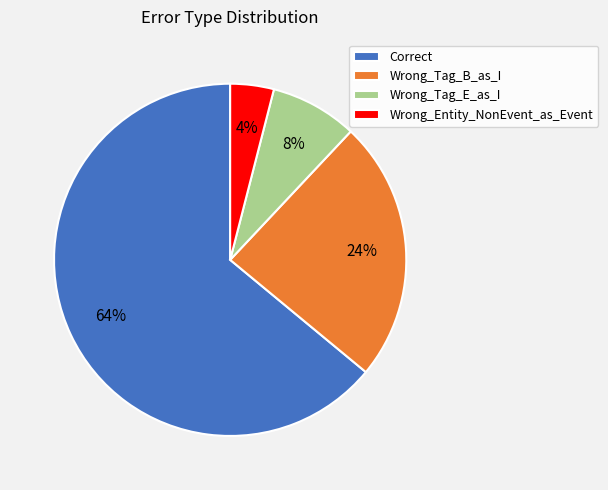

Between Correct and Wrong_Tag_B_as_I, which is larger?

Correct